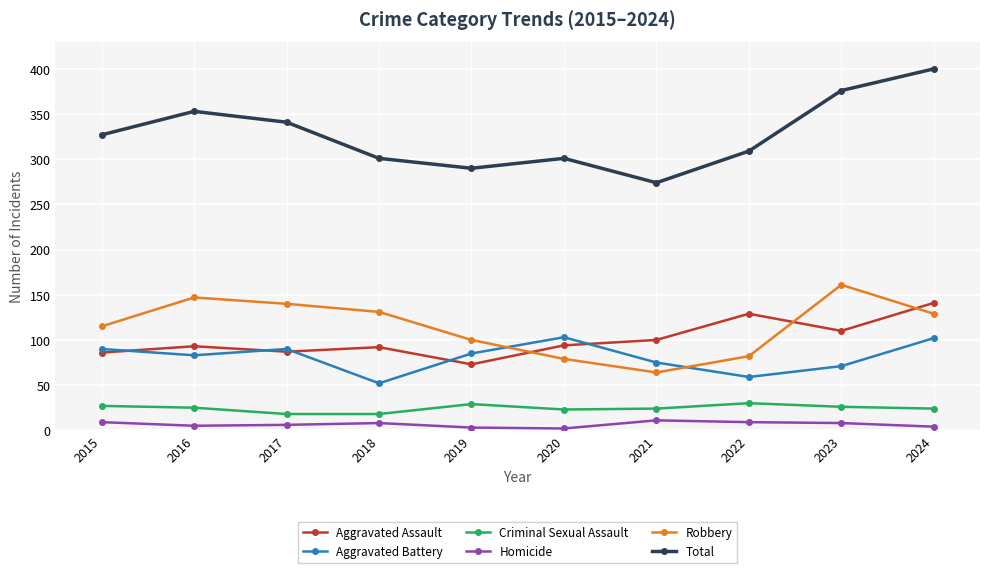

What is the spread (max minus min) of values at 2015?

318